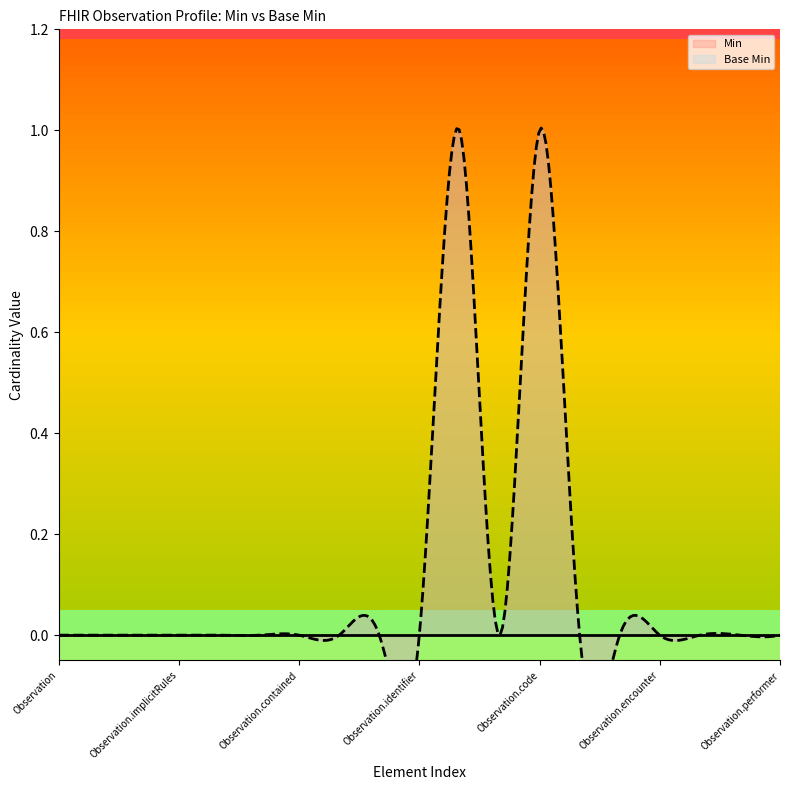

True or false: Min and Base Min intersect in this chart.

False